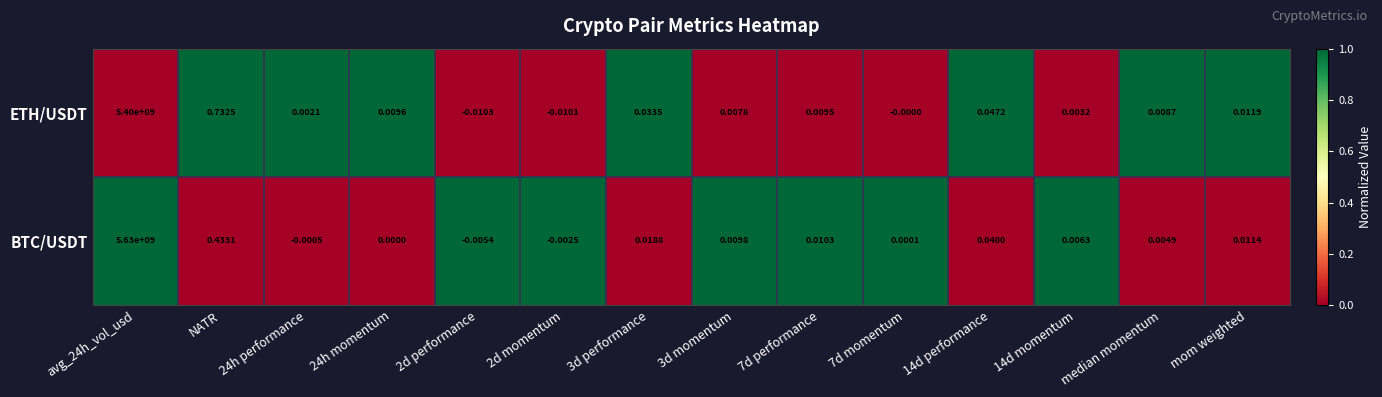

At which category is the sum across all series the highest?

avg_24h_vol_usd